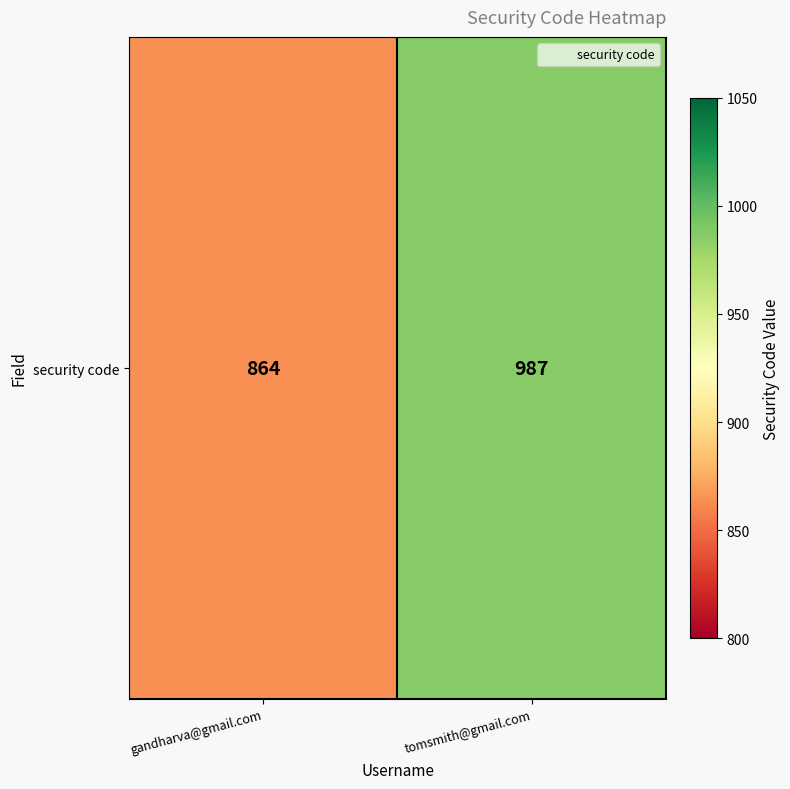

Which has a higher value, tomsmith@gmail.com or gandharva@gmail.com?

tomsmith@gmail.com